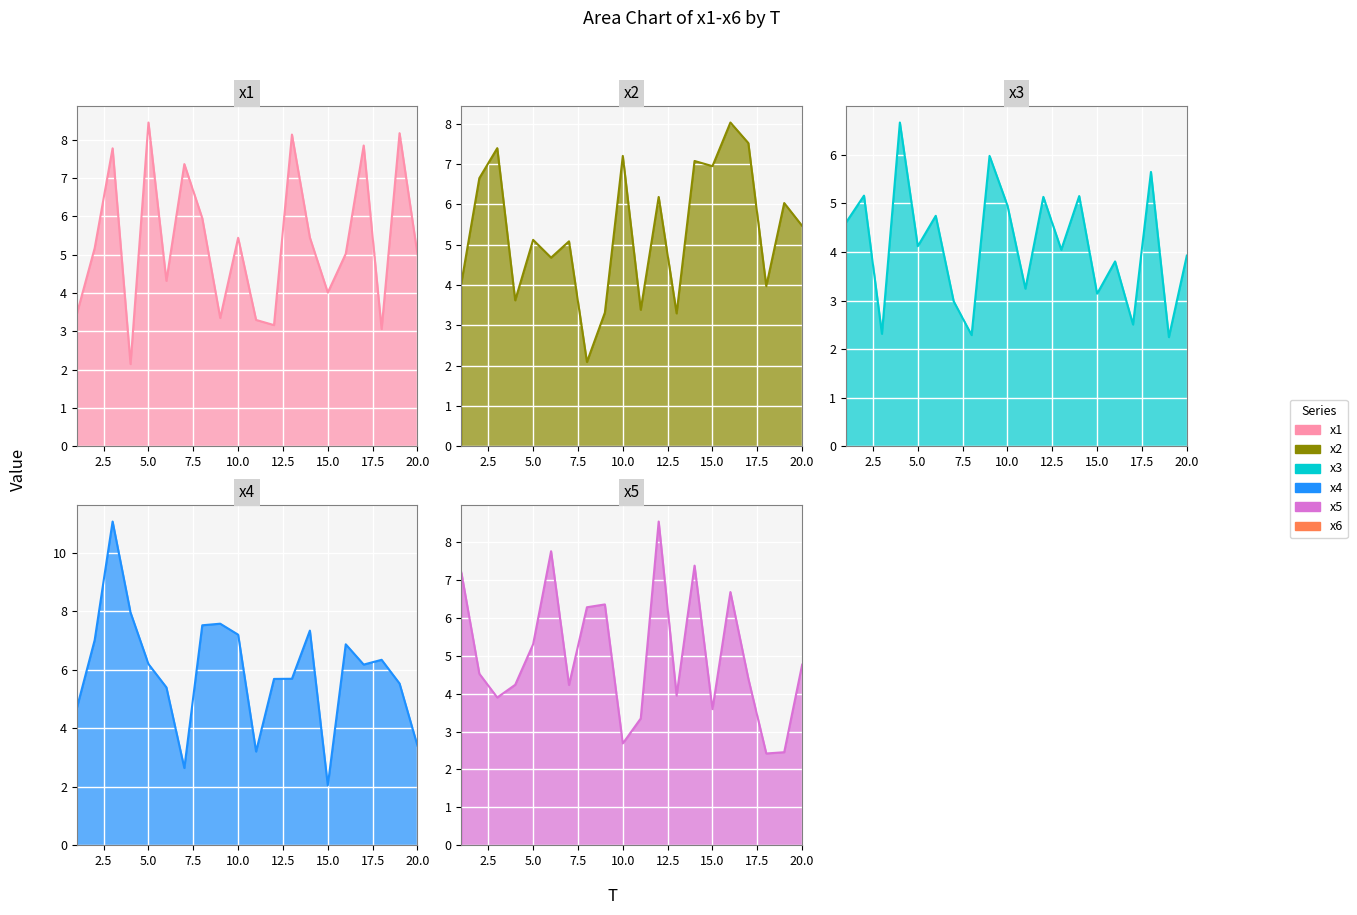

Which category has the highest value in the x2 series?

16